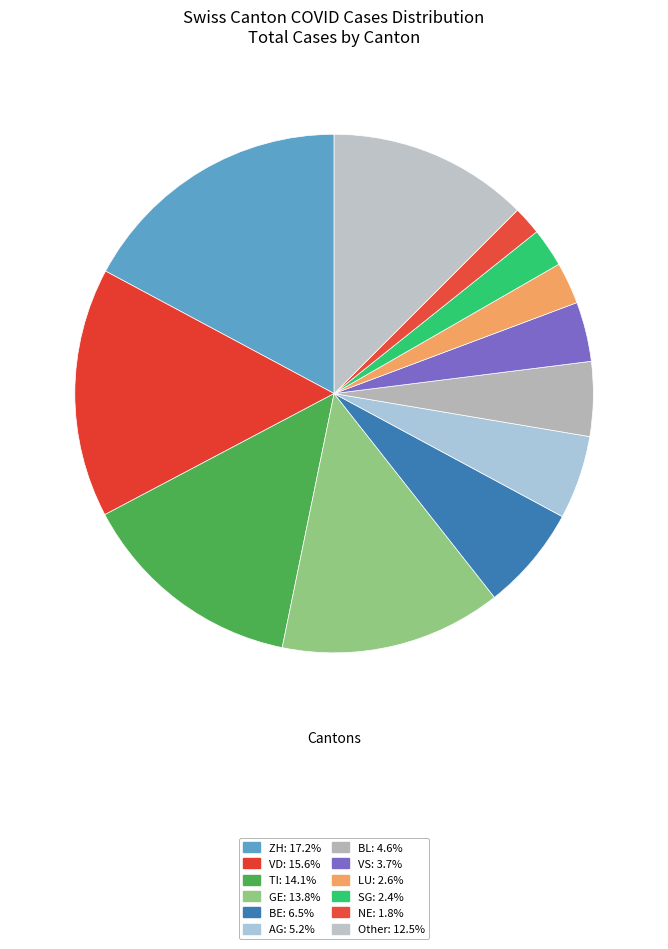

Is there any slice that represents more than half of the pie?

No